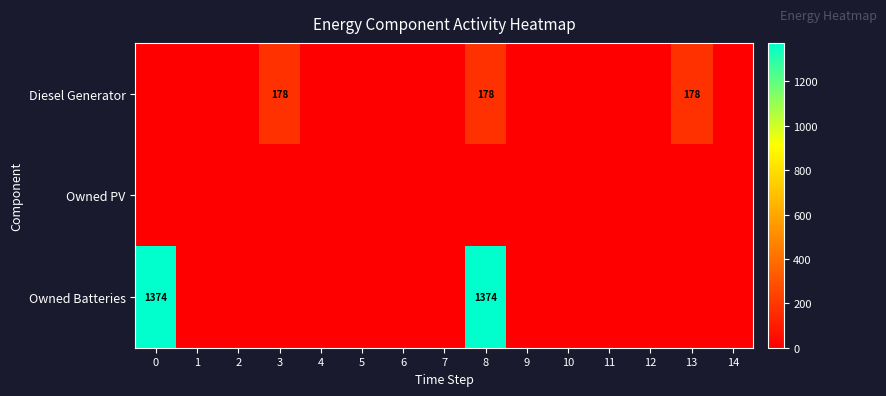

The value of Diesel Generator at 13 is 286. True or false?

False